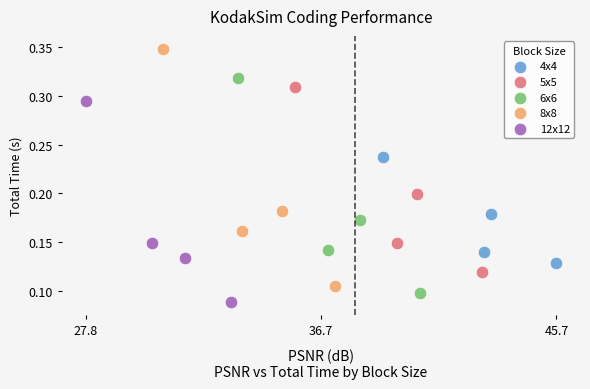

Which series contains the lowest Y value?

12x12